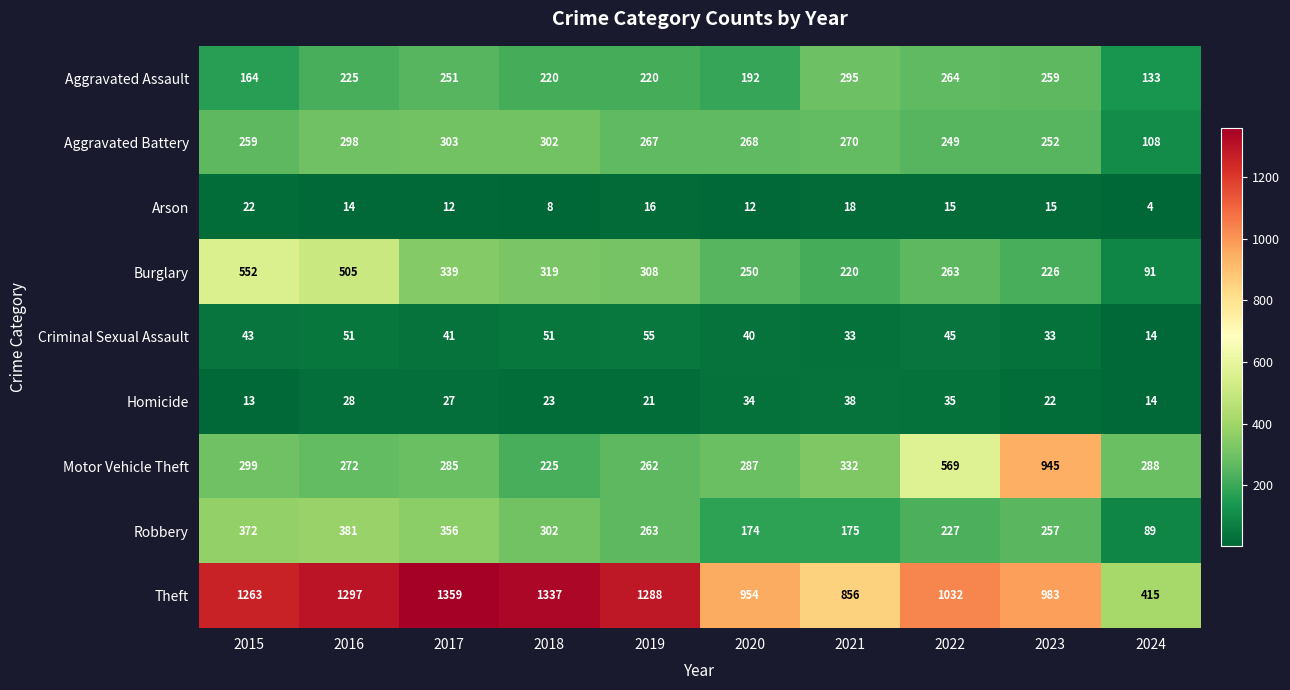

What is the difference between the Theft values at 2018 and 2022?

305